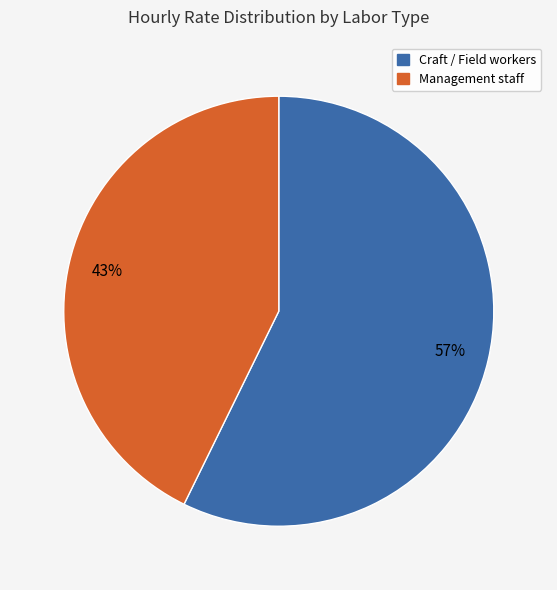

To the nearest percent, what is the average slice percentage?

50%